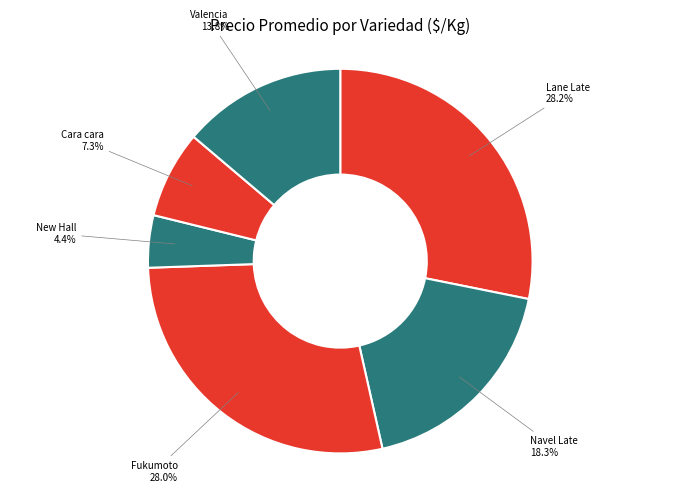

Count the number of slices in the pie.

6